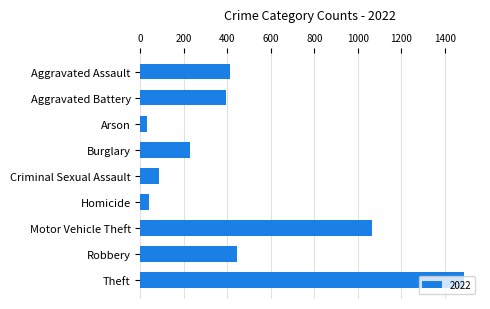

Approximately how many times larger is the value at Robbery compared to Aggravated Assault?

1.1